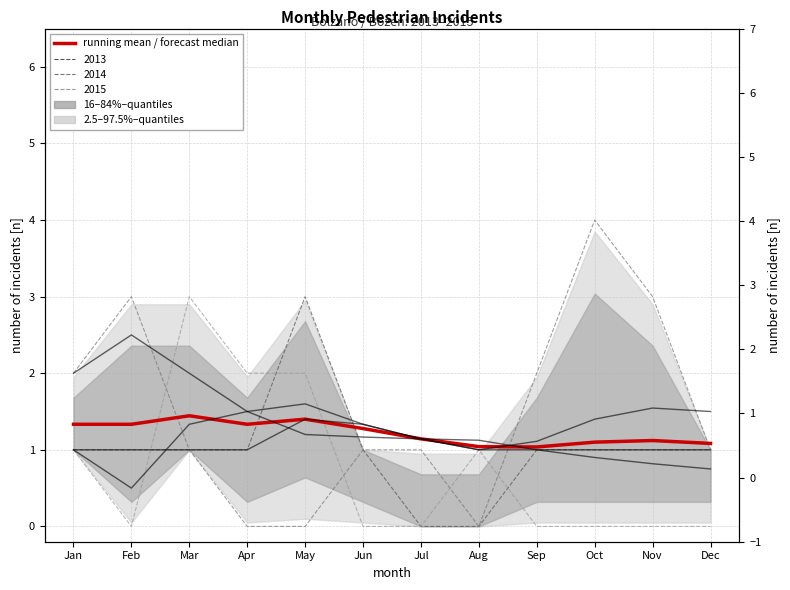

What is the difference between the maximum and minimum values?

0.4